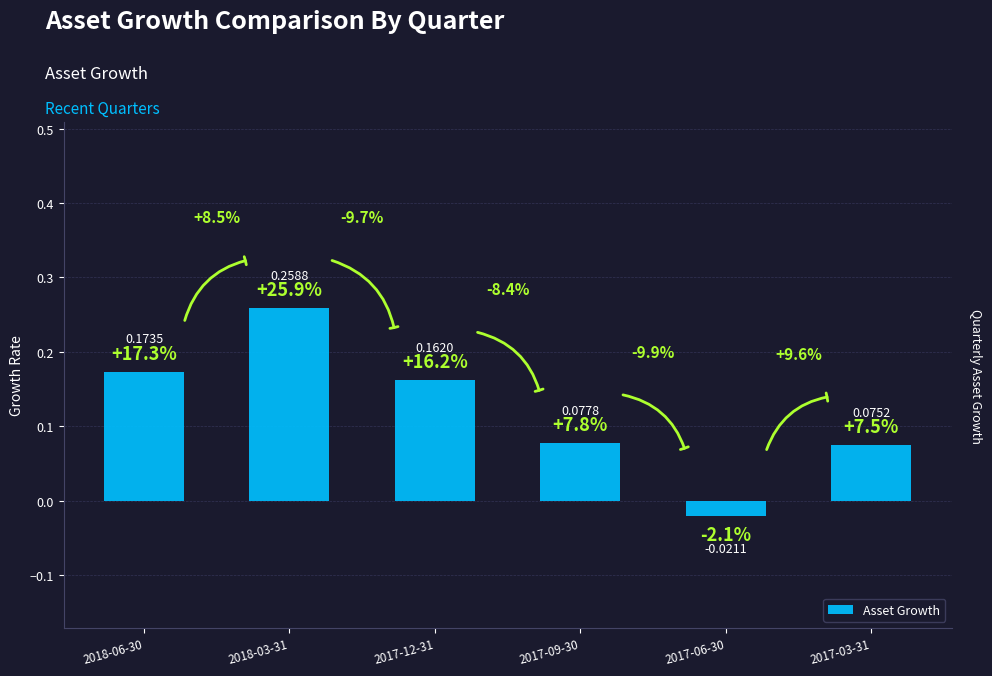

How many bars are there in total?

6